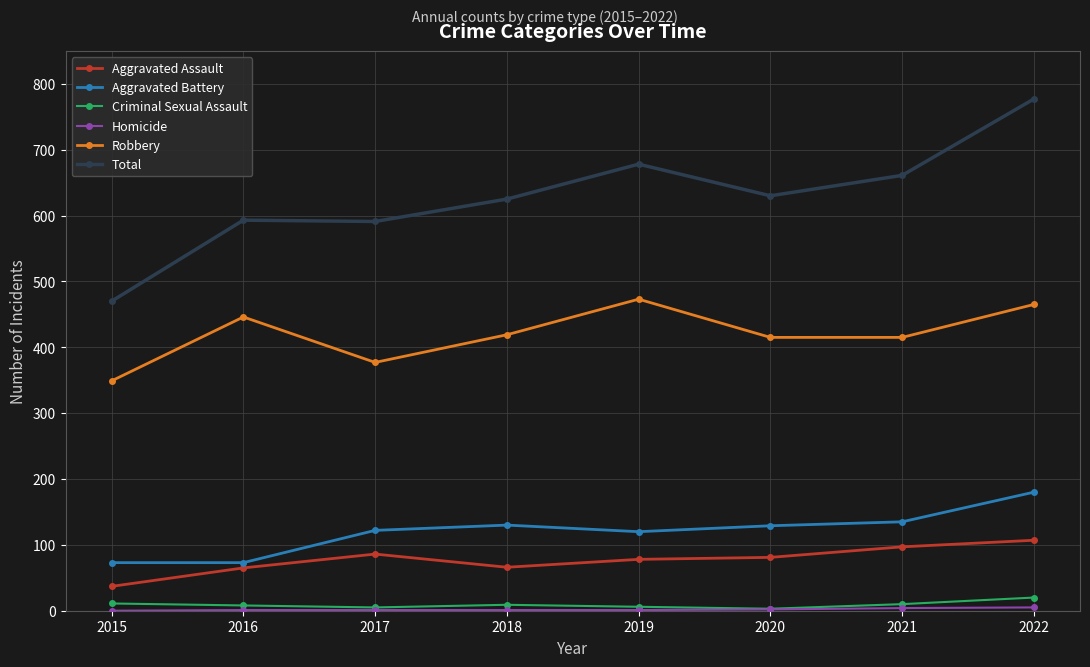

What is the difference between the maximum and minimum values in the Robbery series?

124